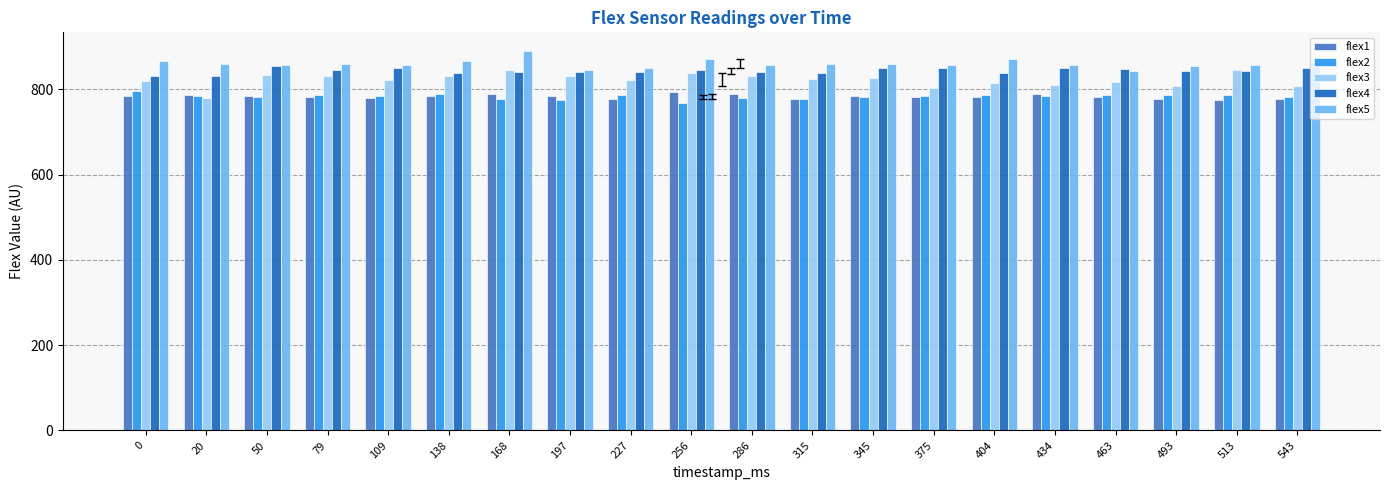

What is the lowest value of the flex3 series?

779